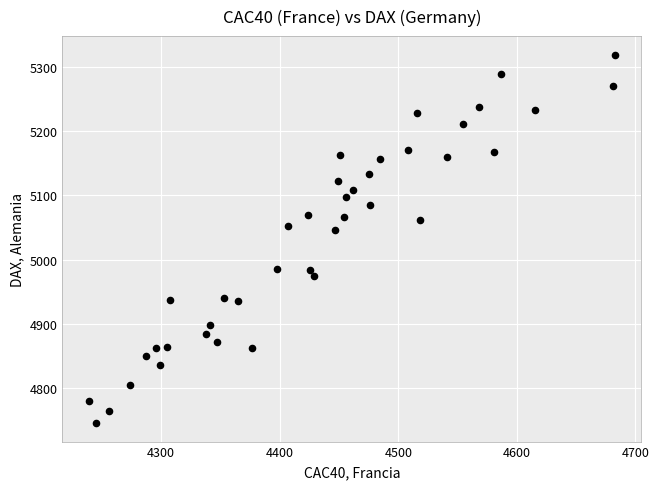

What is the range of Y values (max minus min)?

573.1